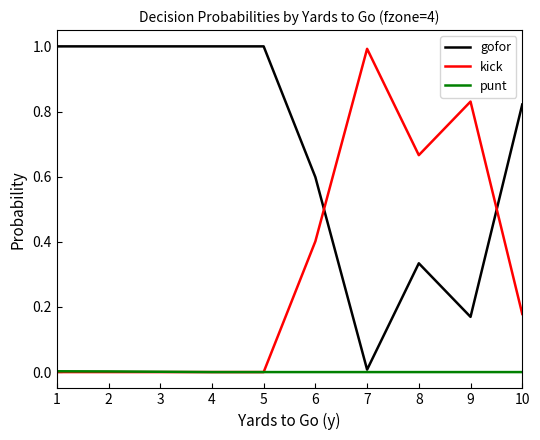

What is the maximum value for kick?

1.0